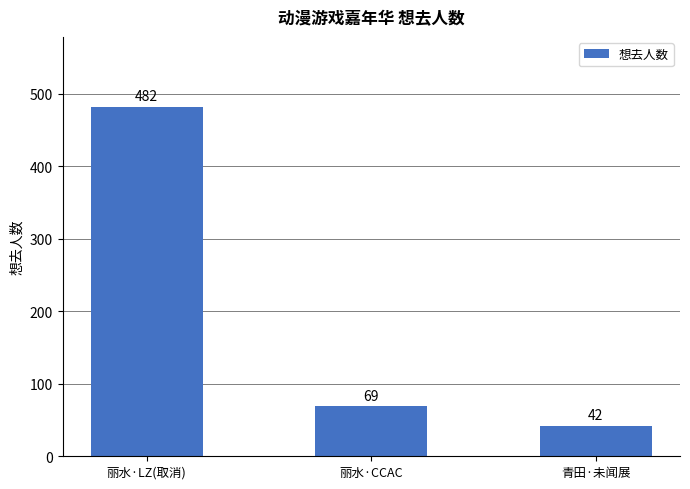

The value at 丽水·LZ(取消) is 243. True or false?

False